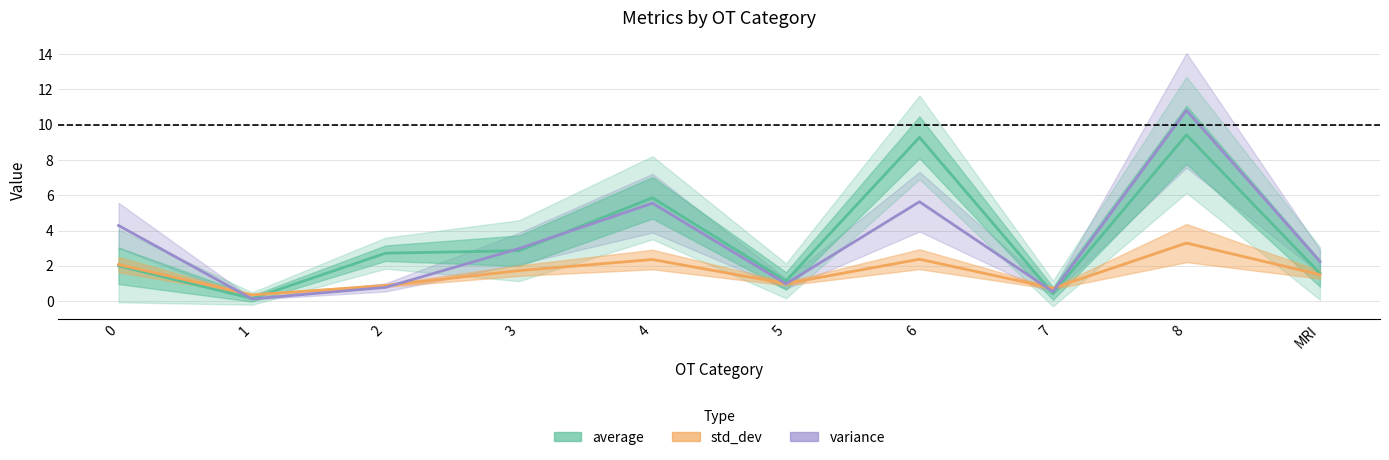

In average, how many points are lower than both neighbors (excluding endpoints)?

3